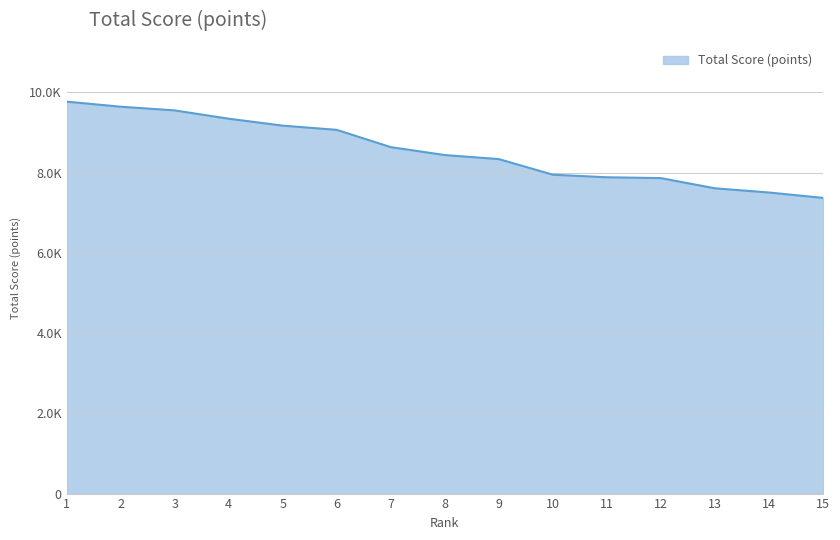

Is this an area chart (filled region under the line)?

Yes